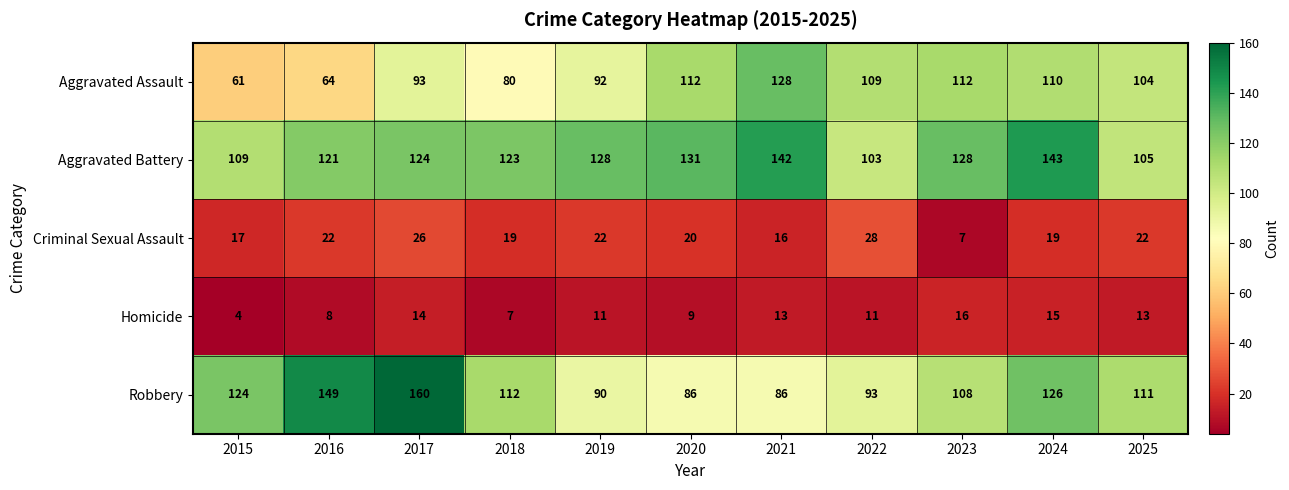

What is the total value across all series at 2019?

343